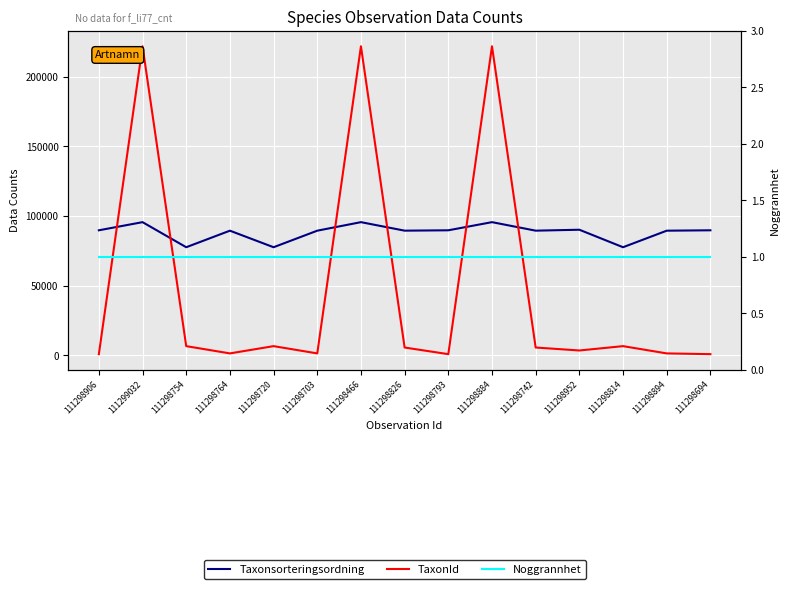

What is the difference between the highest and lowest values at 111298694?

89685